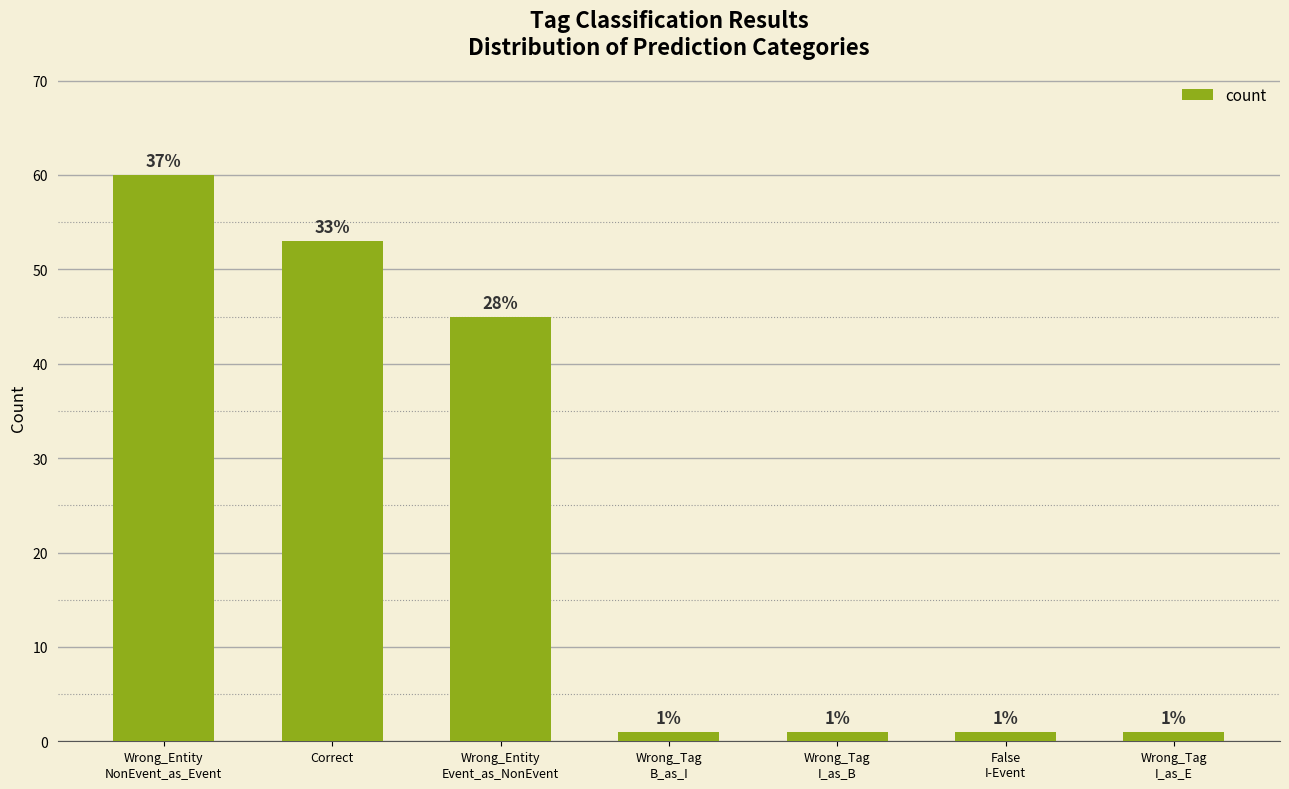

How many bars are there in total?

7